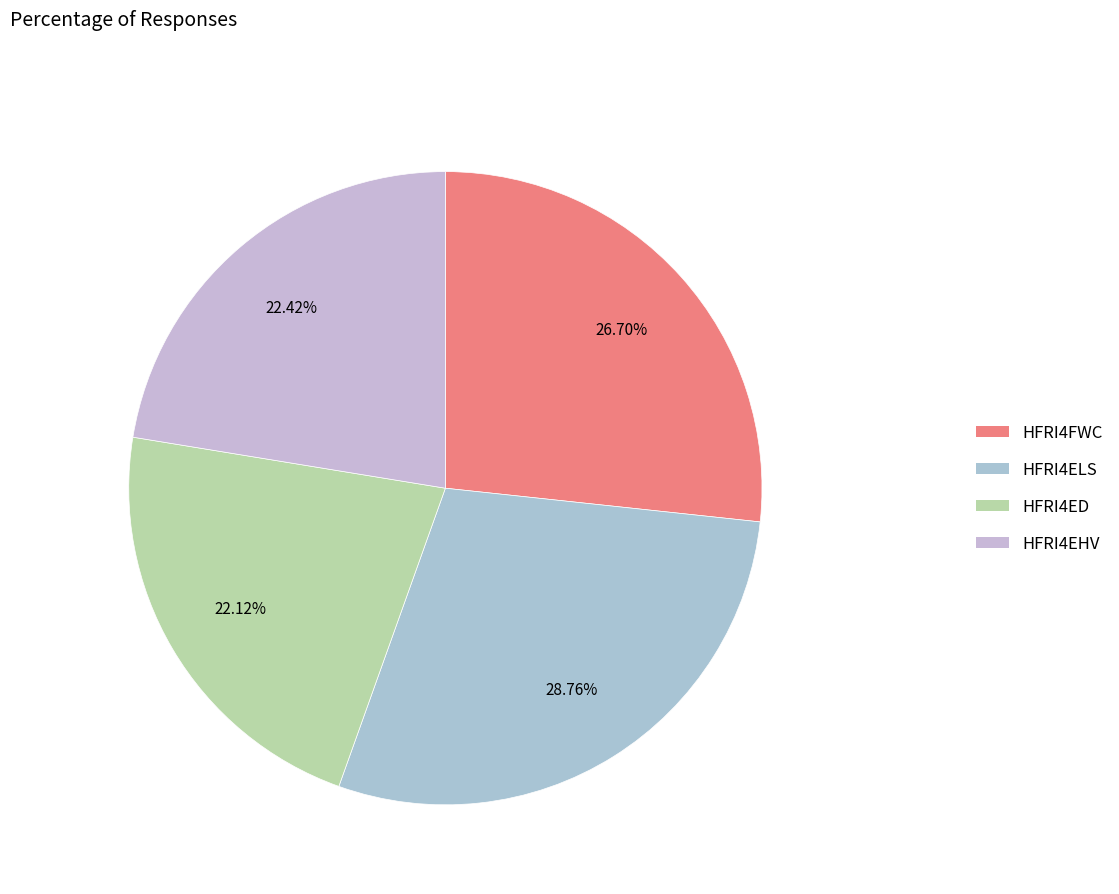

What is the largest slice in the pie chart?

HFRI4ELS